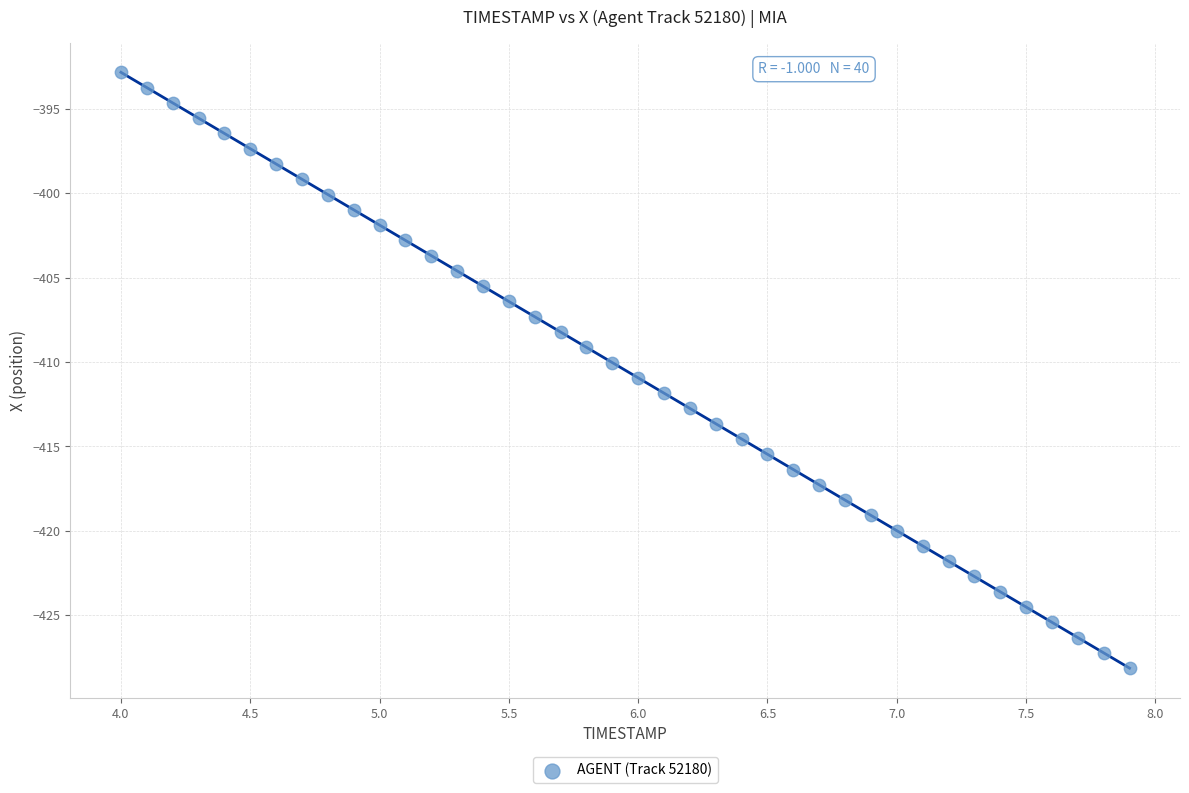

What is the range of Y values (max minus min)?

35.3